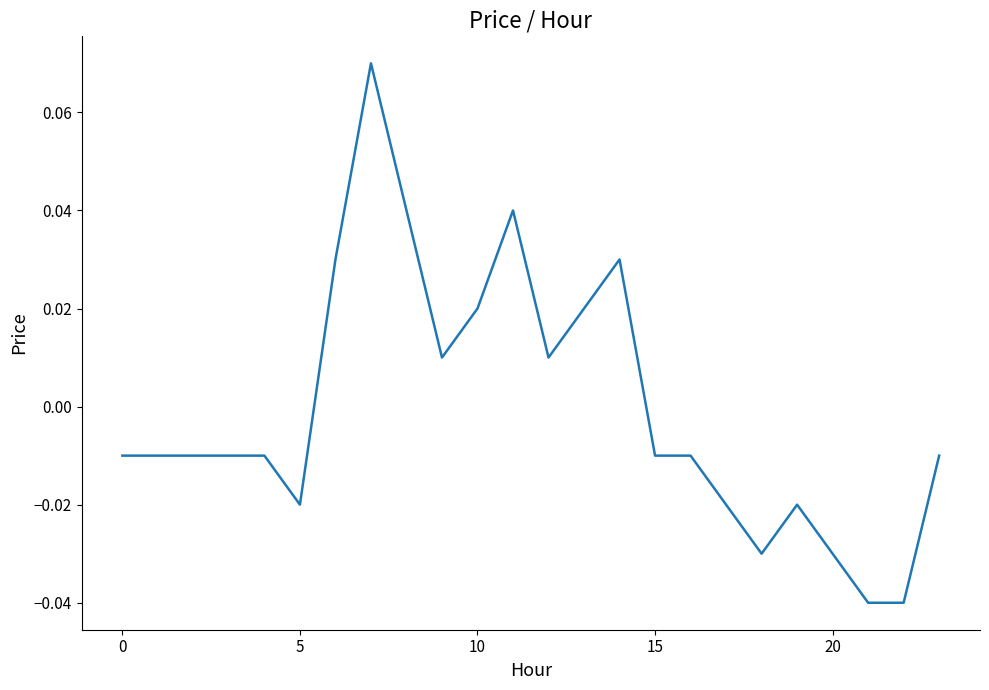

What is the difference between the second highest and minimum values?

0.1